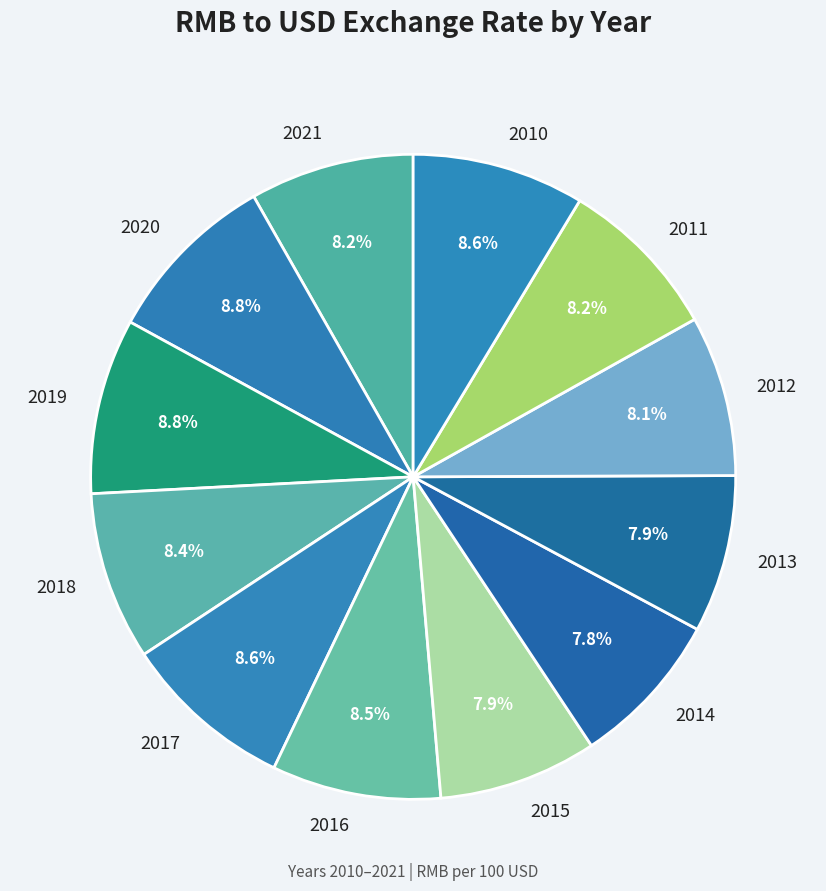

What is the ratio of the value at 2012 to the value at 2013?

1.0